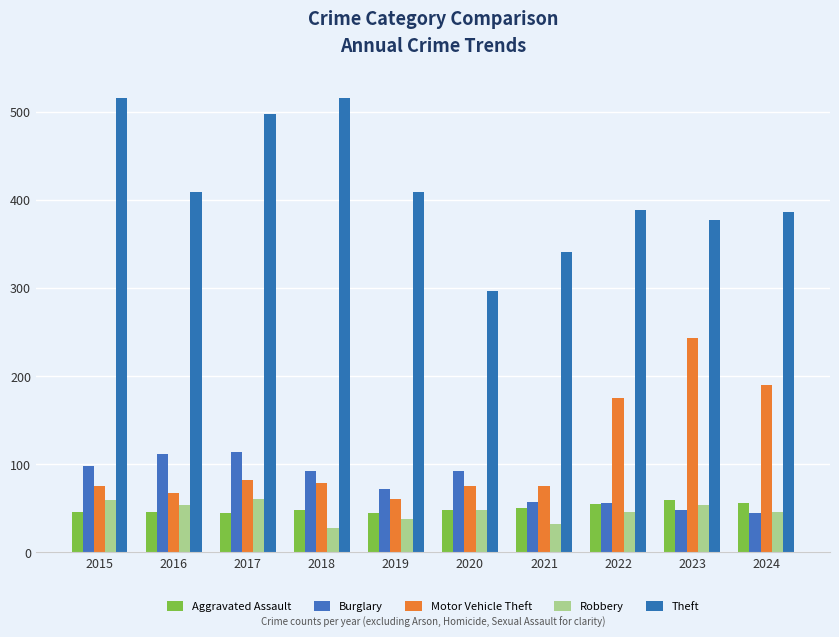

Count the number of categories in the chart.

10